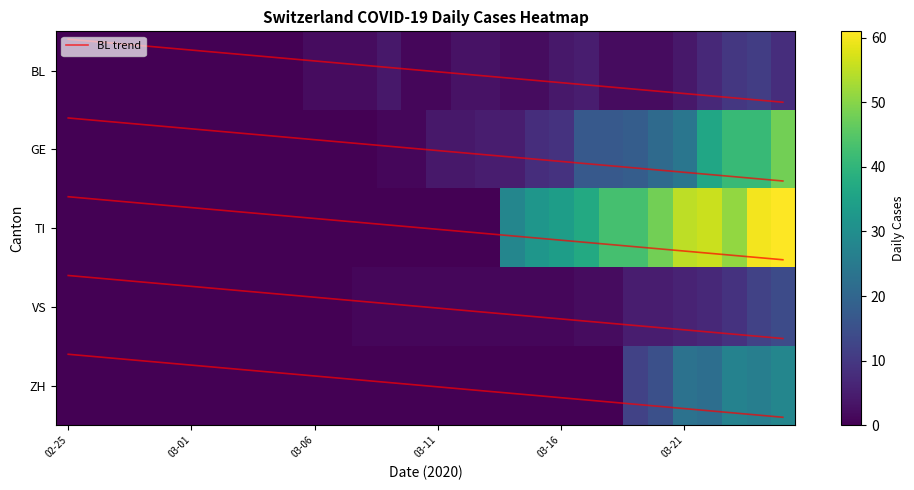

Which series has the largest total across all categories?

TI